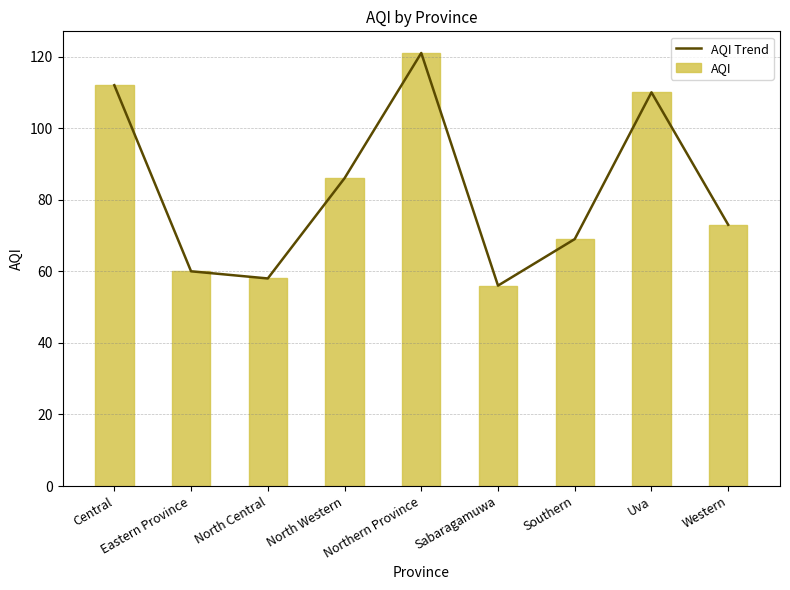

Read the AQI Trend value at Eastern Province.

60